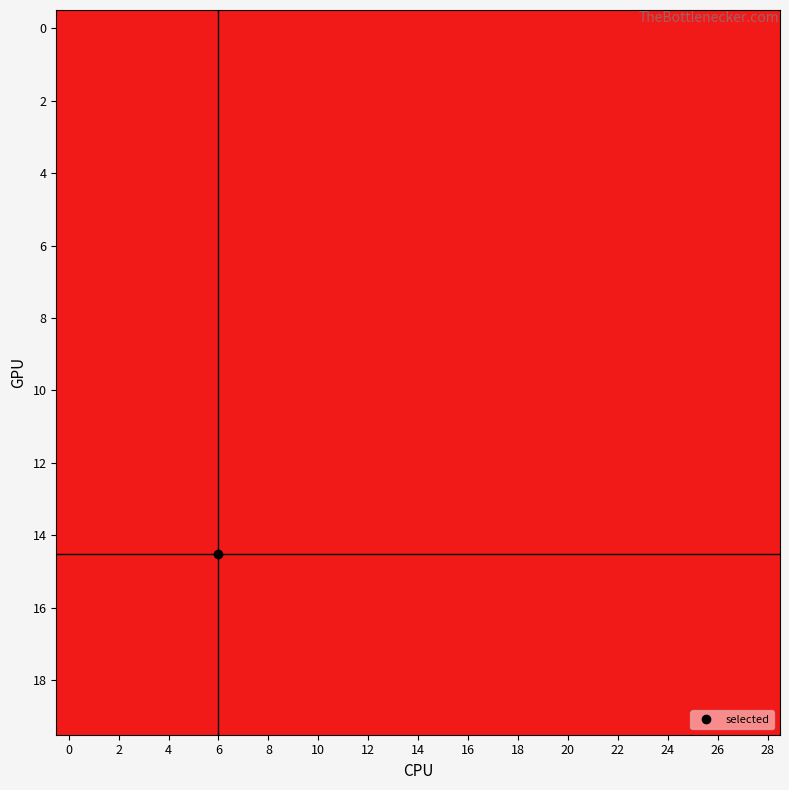

How many distinct data groups are displayed?

20